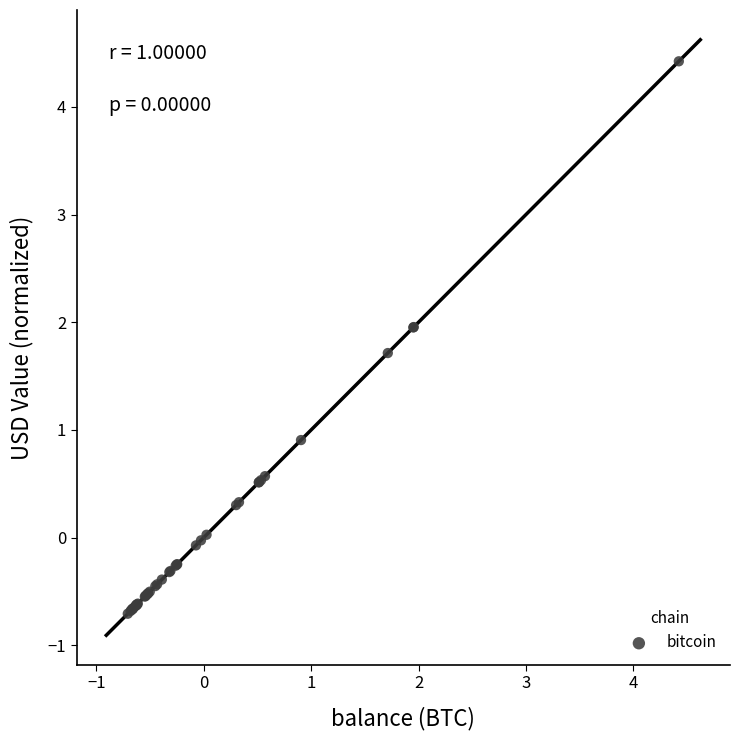

What Y value in the scatter plot is closest to 1?

0.9